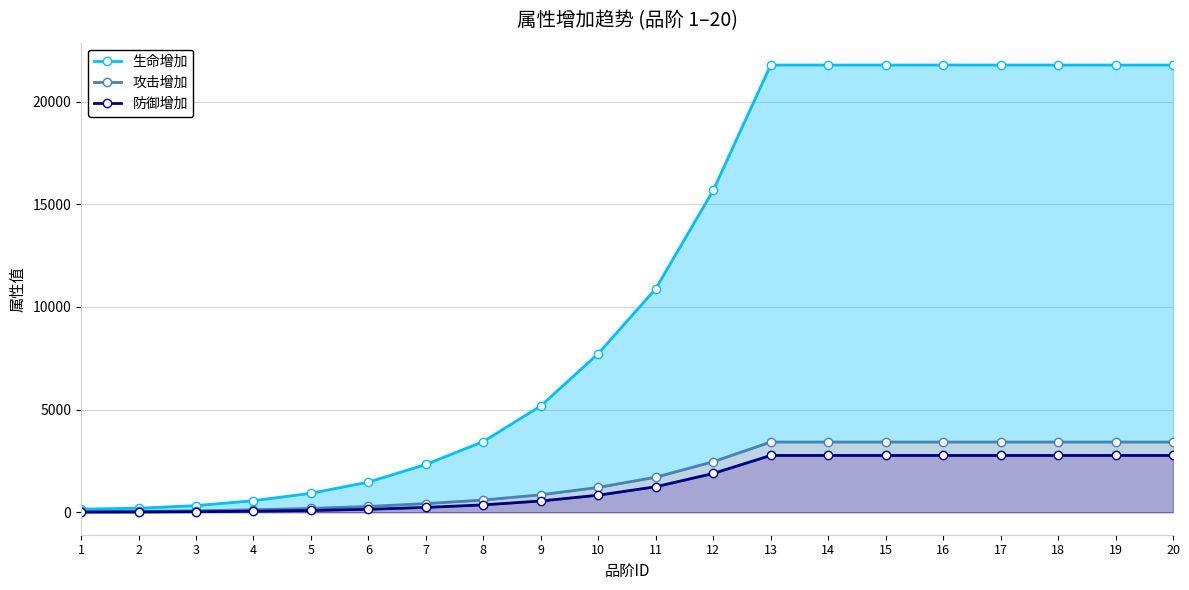

What is the spread (max minus min) of values at 5?

836